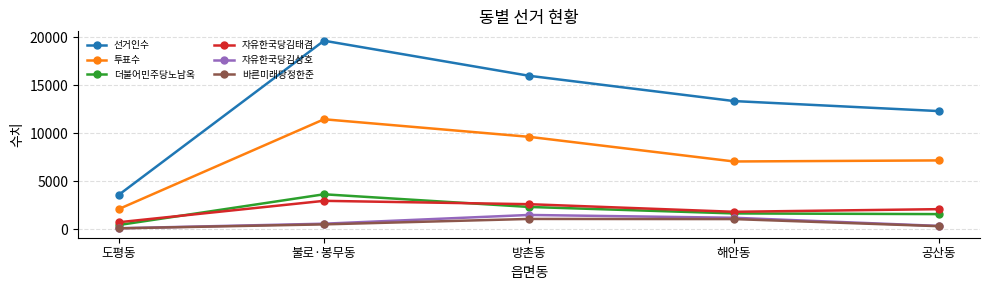

What position from the right is 해안동?

2